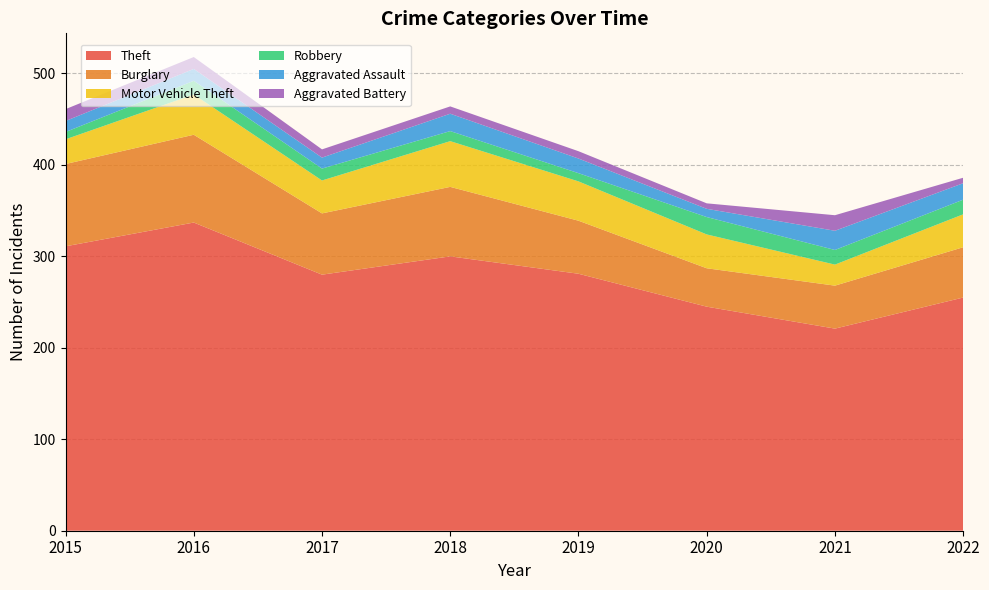

Reading left to right, extract all data points from this chart.

Theft: 2015=311	2016=337	2017=280	2018=300	2019=281	2020=245	2021=221	2022=255
Burglary: 2015=90	2016=96	2017=67	2018=76	2019=58	2020=42	2021=47	2022=55
Motor Vehicle Theft: 2015=27	2016=44	2017=36	2018=50	2019=43	2020=37	2021=23	2022=36
Robbery: 2015=8	2016=15	2017=13	2018=11	2019=9	2020=19	2021=16	2022=16
Aggravated Assault: 2015=12	2016=13	2017=12	2018=19	2019=16	2020=9	2021=21	2022=18
Aggravated Battery: 2015=13	2016=13	2017=9	2018=8	2019=8	2020=6	2021=17	2022=6